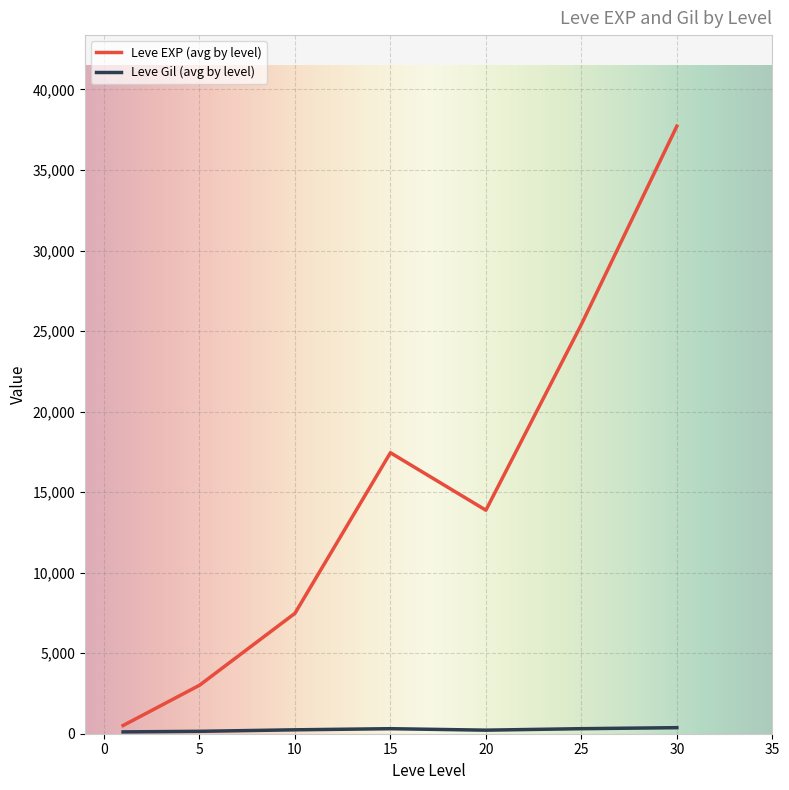

What is the maximum value for Leve EXP (avg by level)?

37715.0